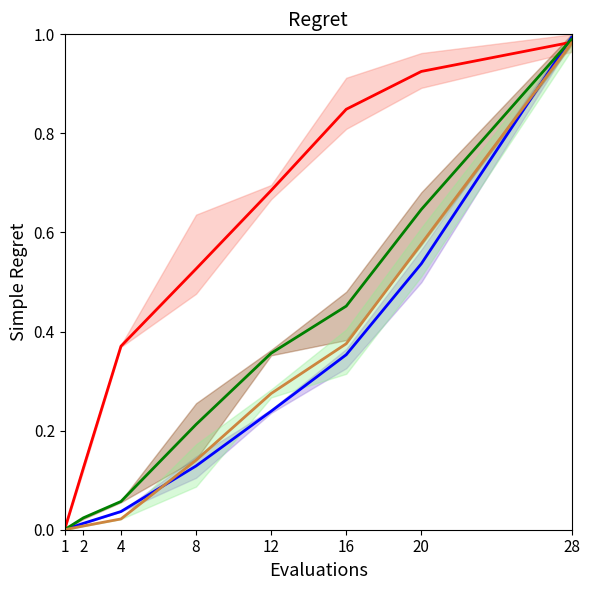

At which category is the sum across all series the highest?

28